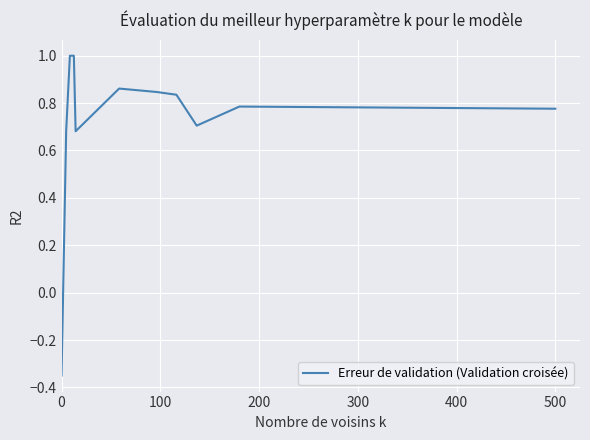

What is the greatest value displayed?

1.0